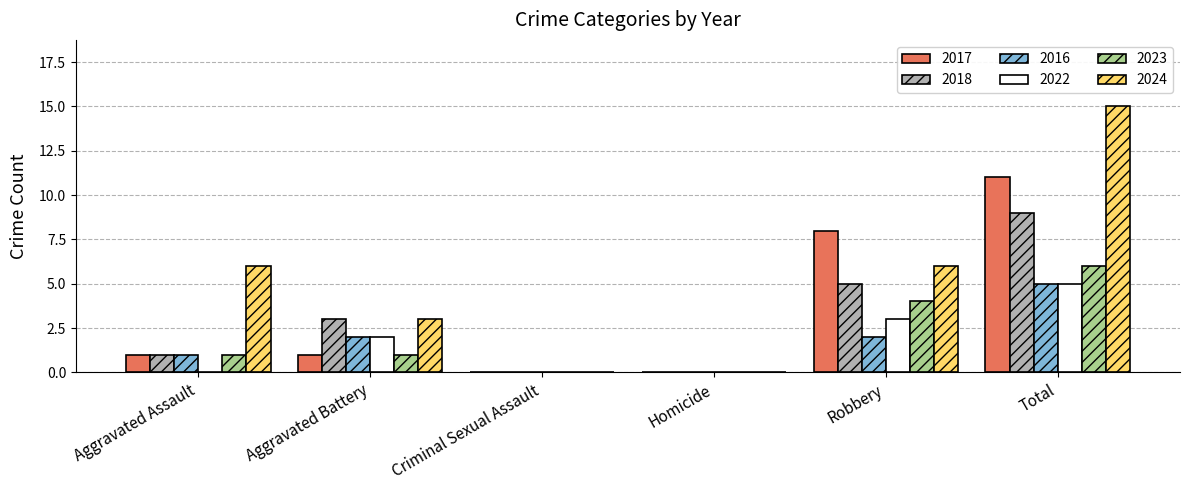

How many groups of bars are there?

6